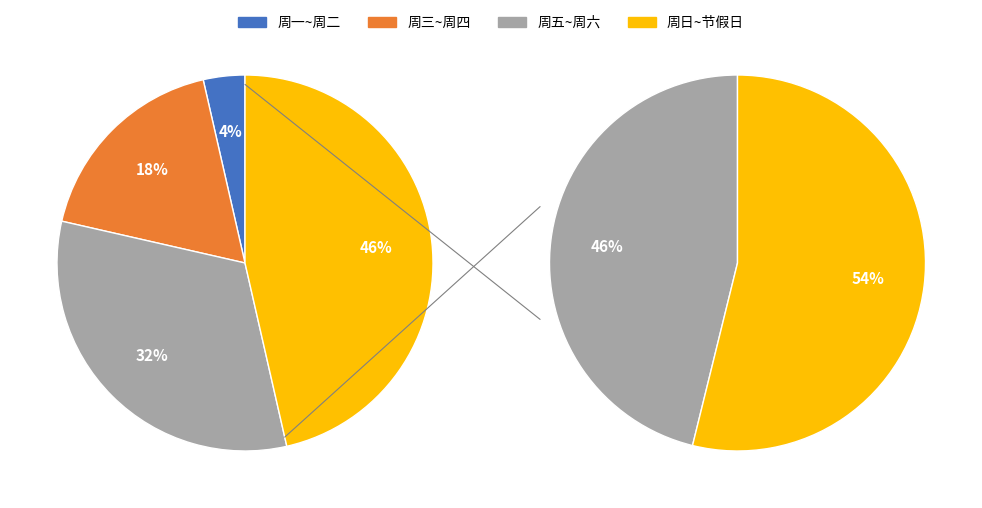

True or false: 周日 accounts for 14% of the total.

False